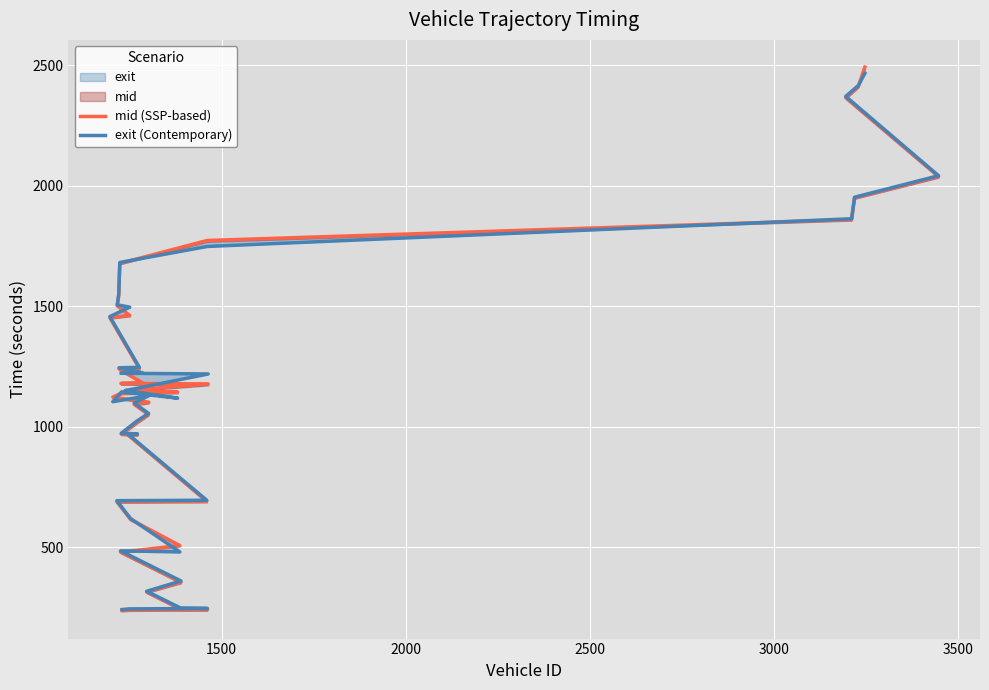

After their last crossing, which series has the higher values: exit (Contemporary) or mid (SSP-based)?

mid (SSP-based)